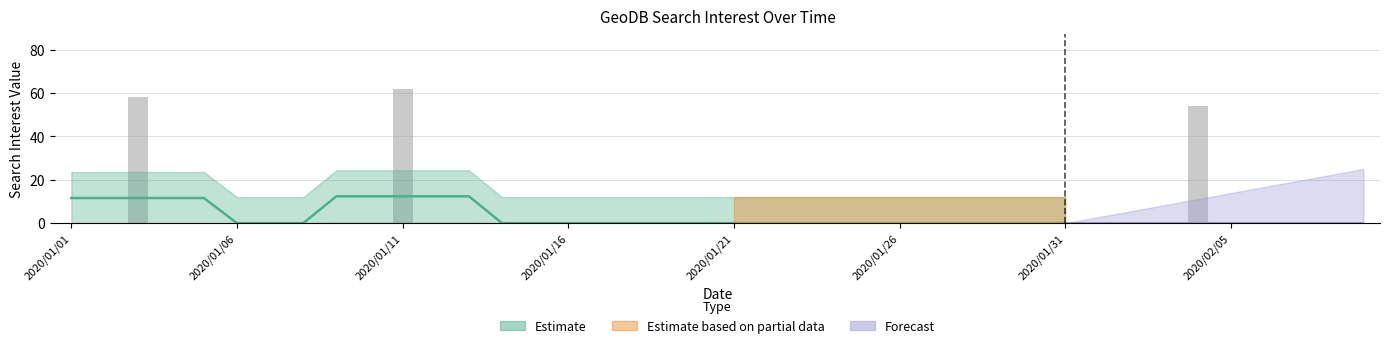

Reading left to right, transcribe all the data shown in this chart.

2020/01/01=0	2020/01/02=0	2020/01/03=58	2020/01/04=0	2020/01/05=0	2020/01/06=0	2020/01/07=0	2020/01/08=0	2020/01/09=0	2020/01/10=0	2020/01/11=62	2020/01/12=0	2020/01/13=0	2020/01/14=0	2020/01/15=0	2020/01/16=0	2020/01/17=0	2020/01/18=0	2020/01/19=0	2020/01/20=0	2020/01/21=0	2020/01/22=0	2020/01/23=0	2020/01/24=0	2020/01/25=0	2020/01/26=0	2020/01/27=0	2020/01/28=0	2020/01/29=0	2020/01/30=0	2020/01/31=0	2020/02/01=0	2020/02/02=0	2020/02/03=0	2020/02/04=54	2020/02/05=0	2020/02/06=0	2020/02/07=0	2020/02/08=0	2020/02/09=0